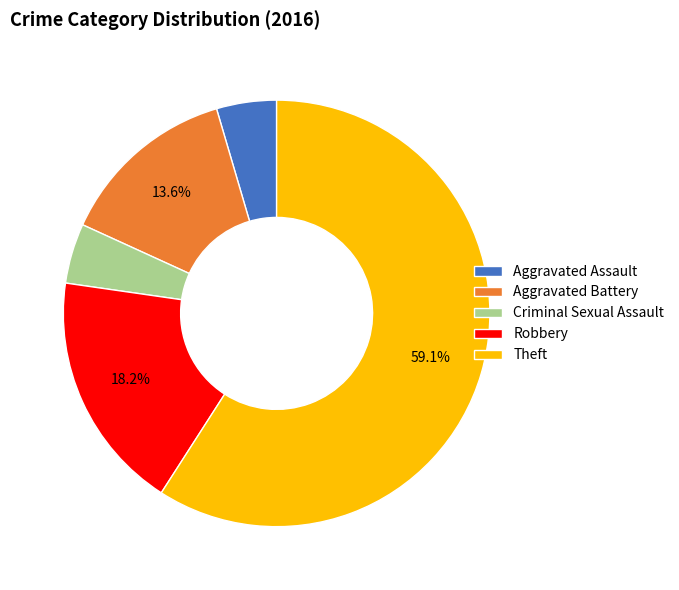

To the nearest percent, what portion does Criminal Sexual Assault represent?

5%